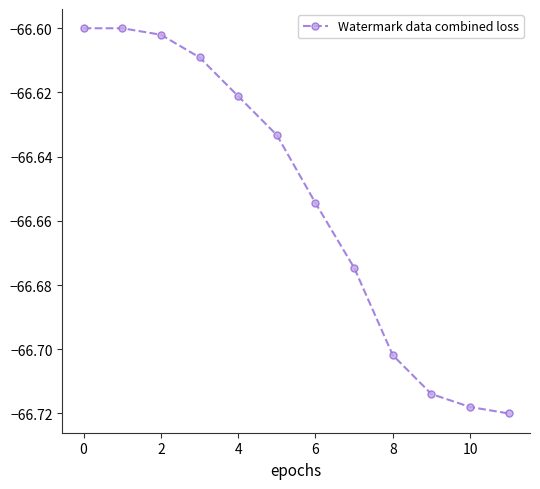

What is the sum of all values?

-799.8